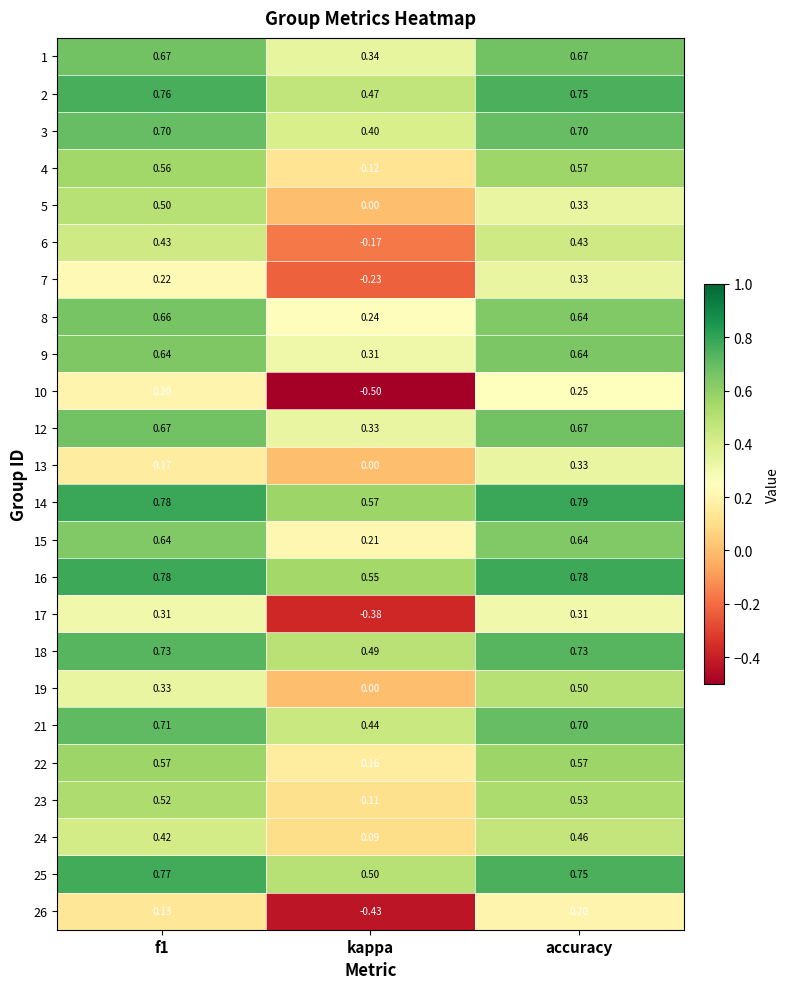

Which category has the lowest value across all series?

kappa